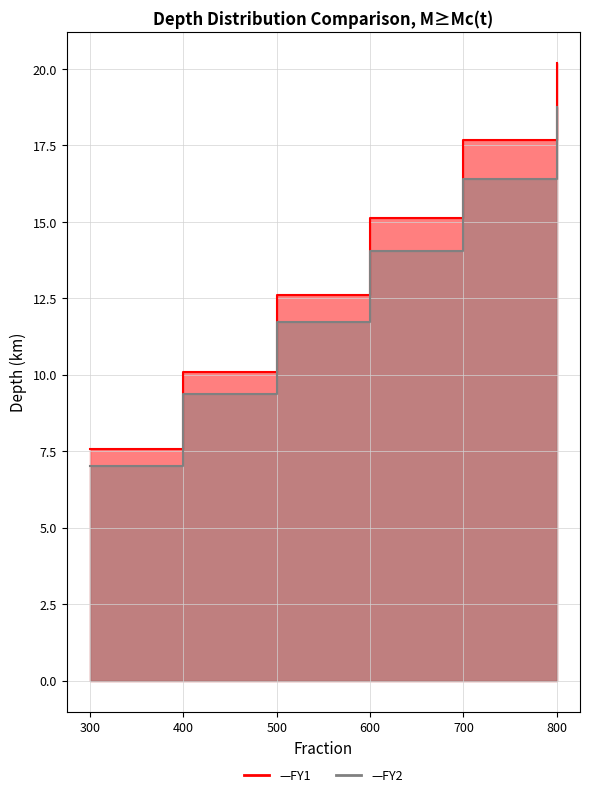

What value does the FY2 series have at 700?

16.4